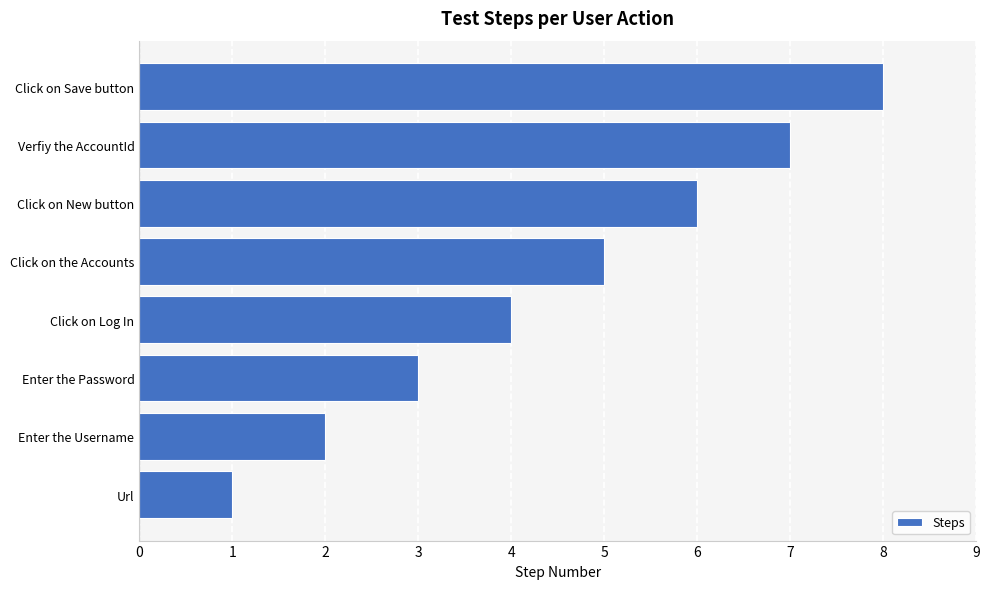

Count the values in the range 3 to 7.

5